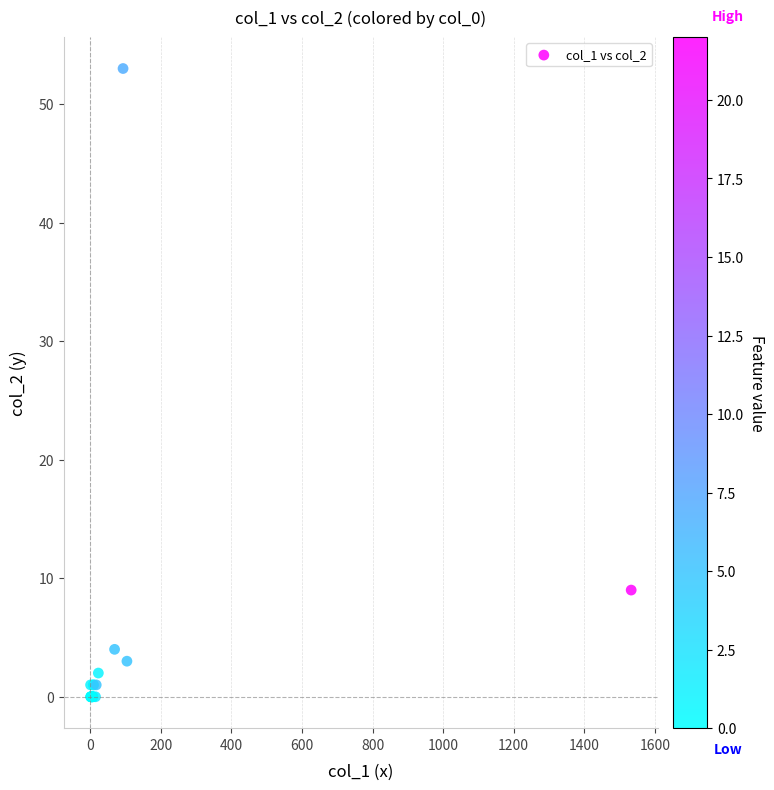

What Y value in the scatter plot is closest to 26?

9